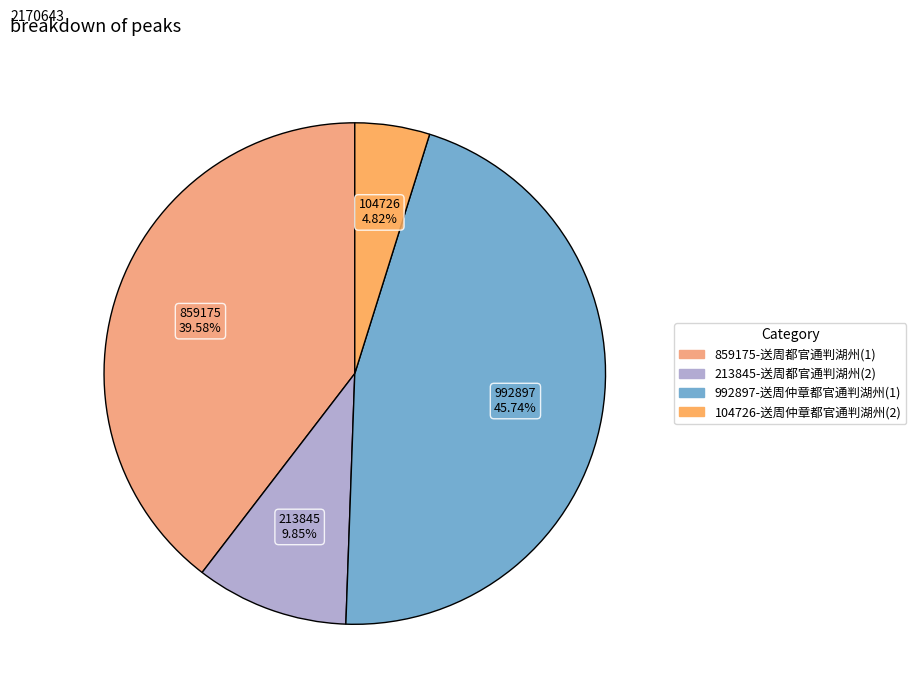

How many segments does this pie chart have?

4